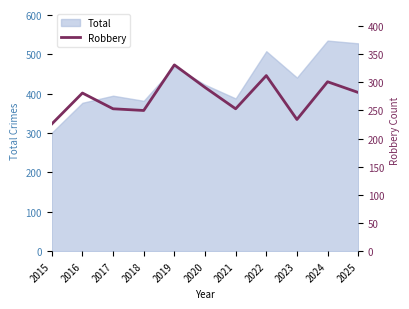

At which label does Total reach its minimum?

2015